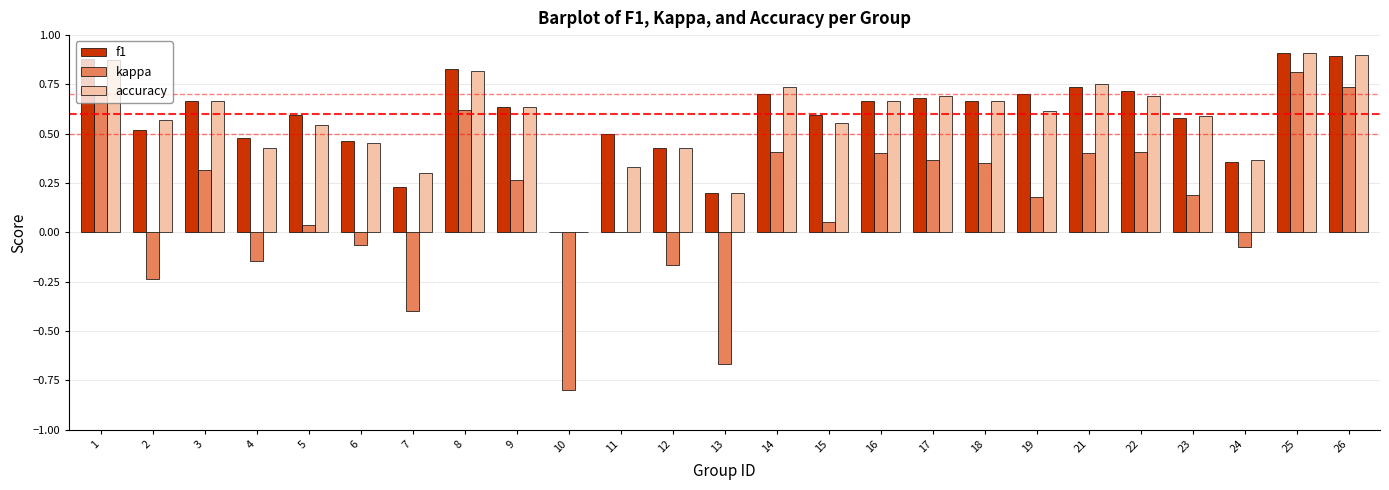

What is the sum of all kappa values?

3.7